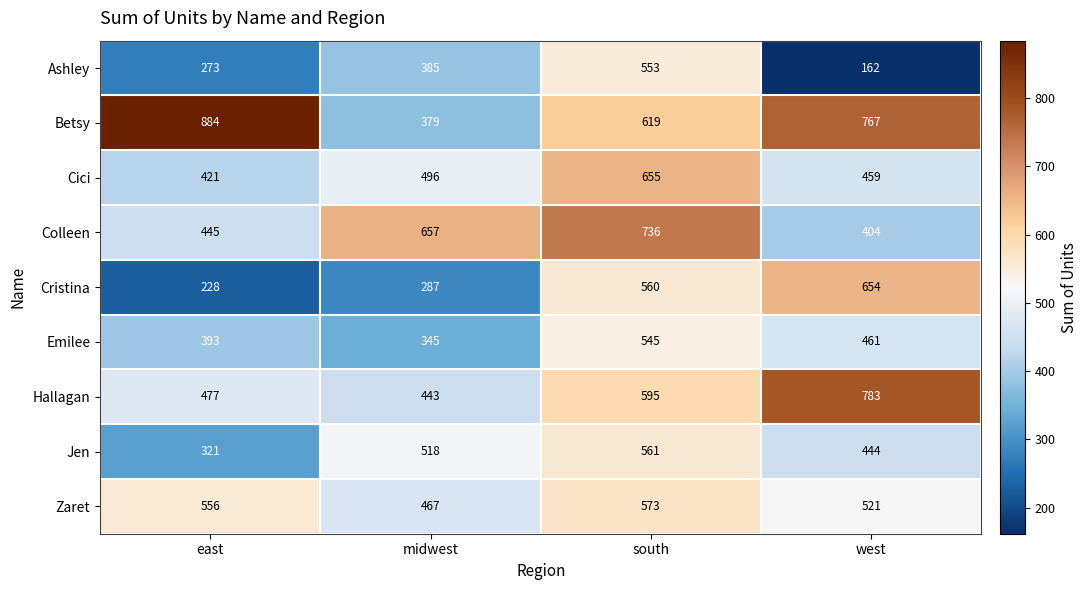

Rank the categories by Jen value from lowest to highest.

east, west, midwest, south